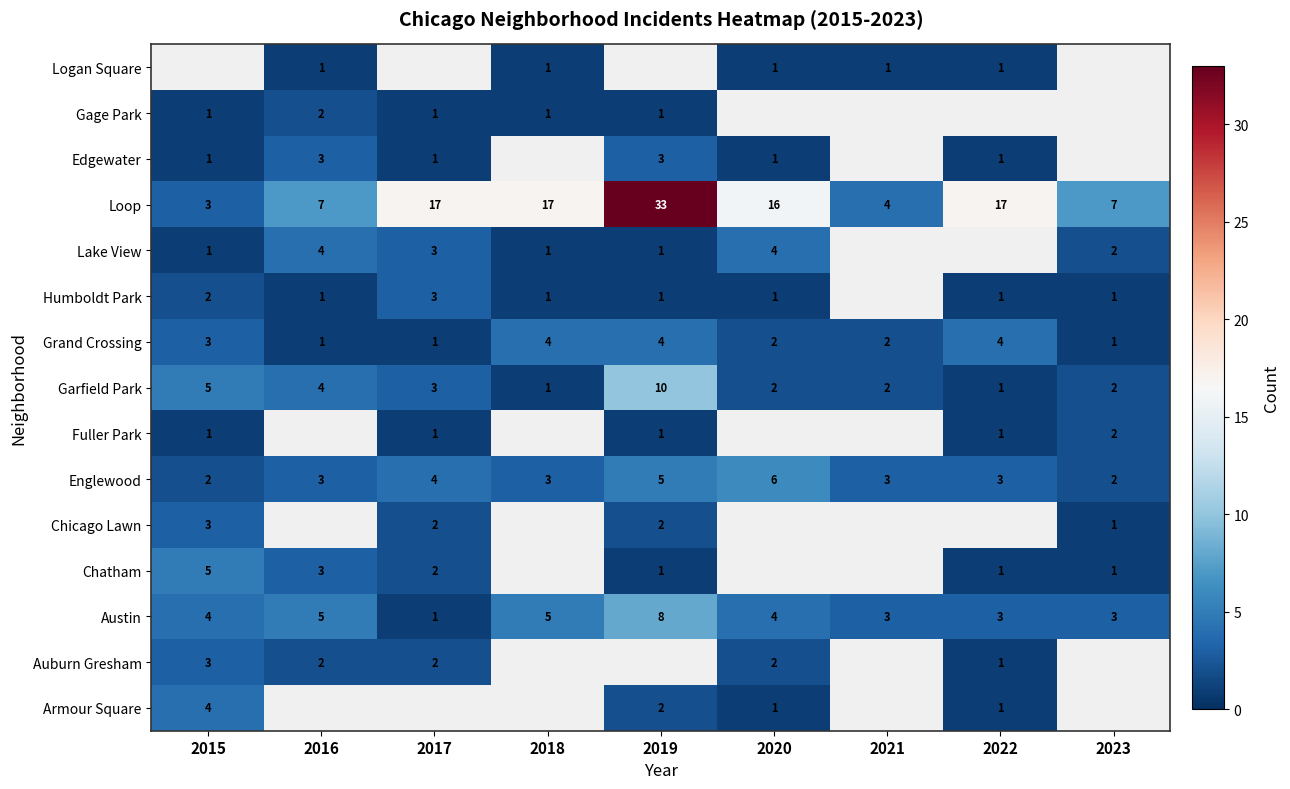

At how many categories does at least one series exceed 16?

4